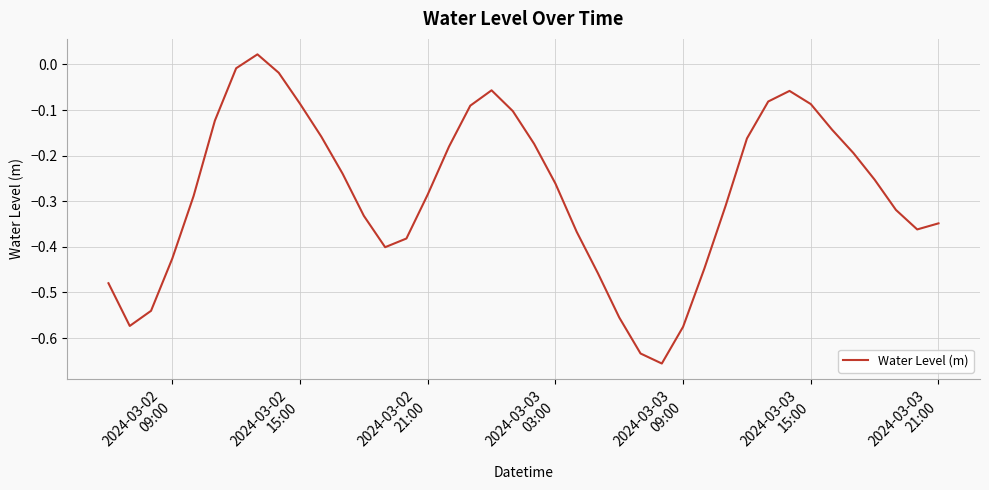

How many values are below zero?

39